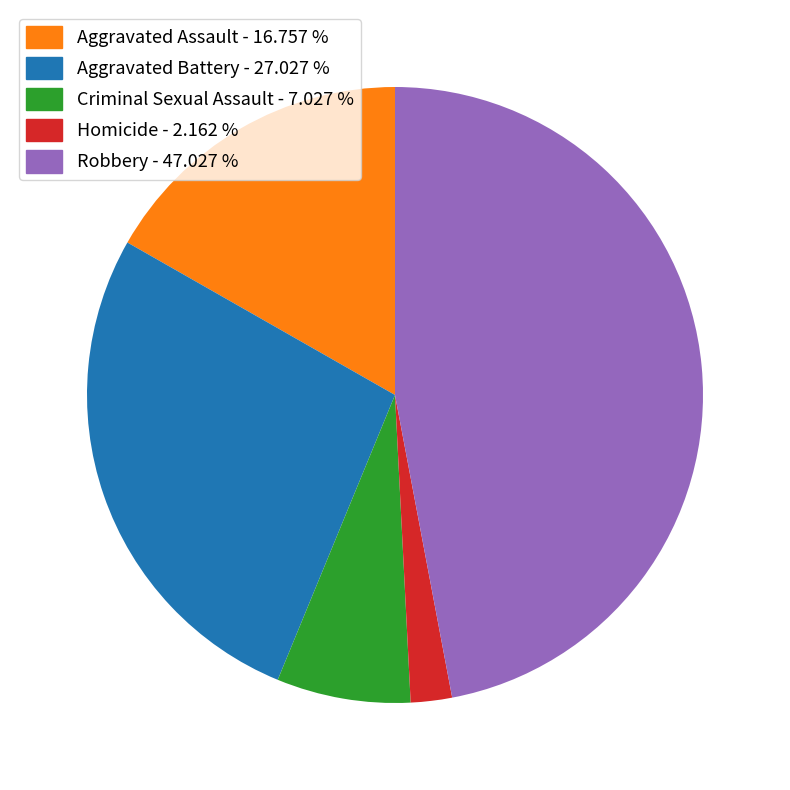

What is the ratio of the value at Robbery to the value at Aggravated Battery?

1.7